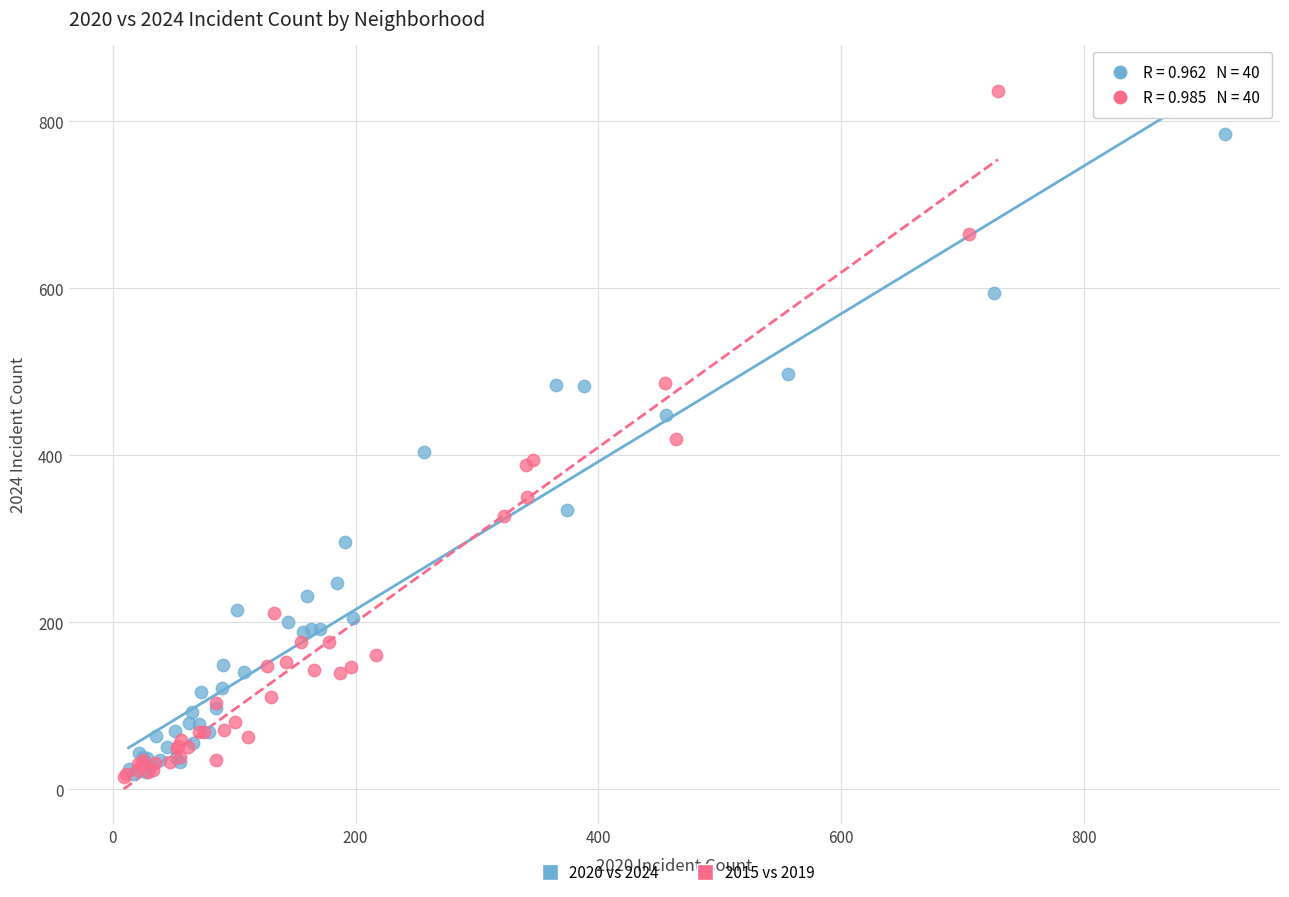

Which series contains the highest Y value?

2015 vs 2019